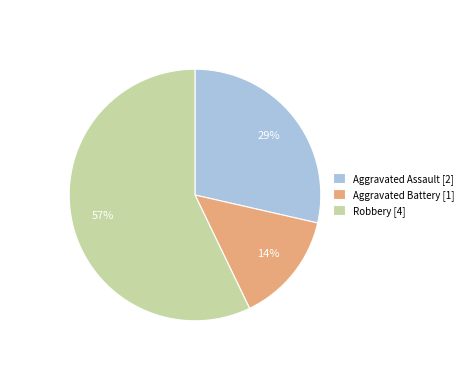

Count the number of slices in the pie.

3